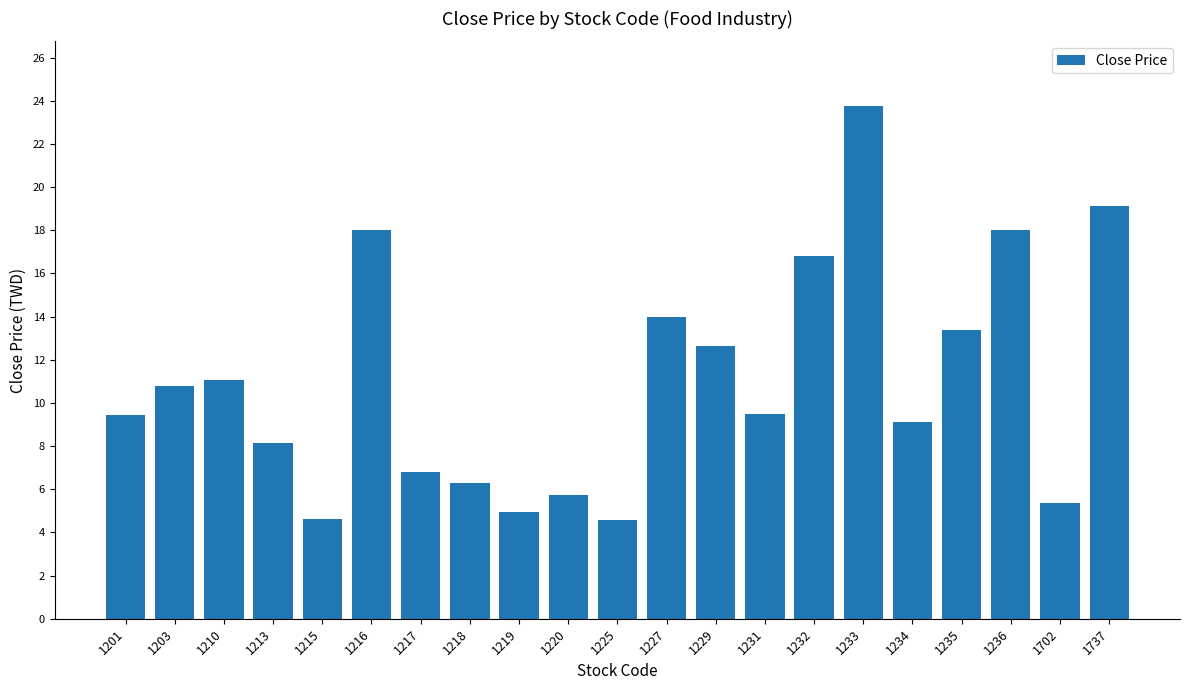

What is the approximate value at 1213?

8.2